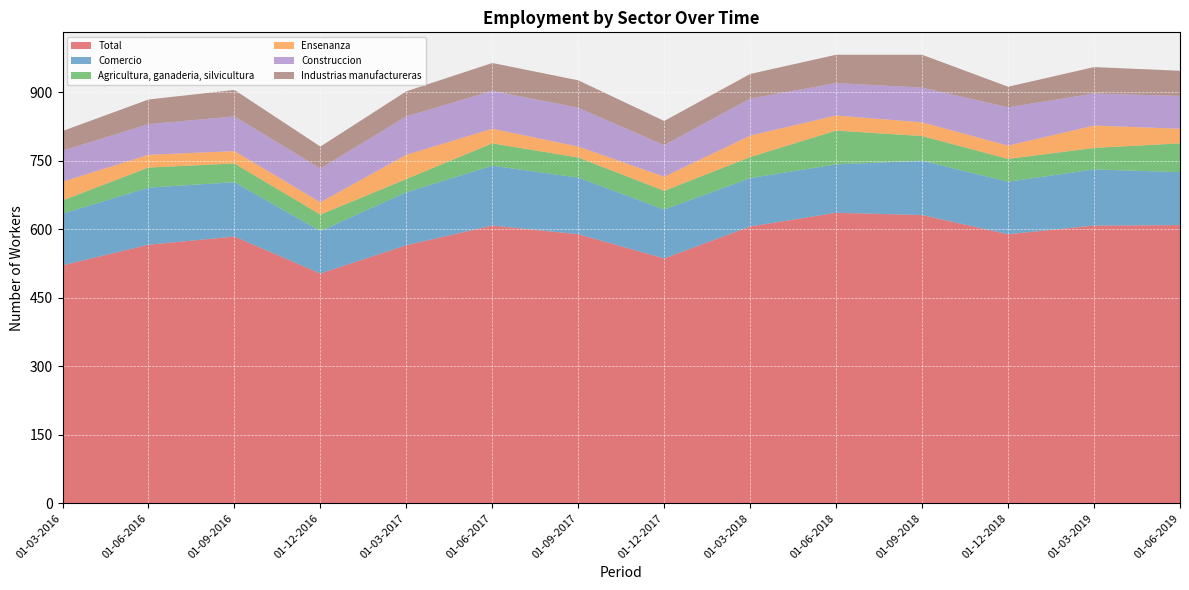

Reading right to left, what are all the values shown in this chart?

Total: 01-06-2019=609	01-03-2019=608	01-12-2018=589	01-09-2018=631	01-06-2018=636	01-03-2018=606	01-12-2017=536	01-09-2017=589	01-06-2017=608	01-03-2017=565	01-12-2016=503	01-09-2016=584	01-06-2016=566	01-03-2016=521
Comercio: 01-06-2019=116	01-03-2019=123	01-12-2018=115	01-09-2018=119	01-06-2018=106	01-03-2018=106	01-12-2017=107	01-09-2017=124	01-06-2017=131	01-03-2017=116	01-12-2016=93	01-09-2016=119	01-06-2016=125	01-03-2016=113
Agricultura, ganaderia, silvicultura: 01-06-2019=63	01-03-2019=47	01-12-2018=50	01-09-2018=54	01-06-2018=74	01-03-2018=46	01-12-2017=41	01-09-2017=44	01-06-2017=49	01-03-2017=29	01-12-2016=36	01-09-2016=41	01-06-2016=44	01-03-2016=29
Ensenanza: 01-06-2019=32	01-03-2019=49	01-12-2018=29	01-09-2018=30	01-06-2018=33	01-03-2018=47	01-12-2017=31	01-09-2017=24	01-06-2017=32	01-03-2017=53	01-12-2016=27	01-09-2016=27	01-06-2016=28	01-03-2016=41
Construccion: 01-06-2019=72	01-03-2019=70	01-12-2018=84	01-09-2018=76	01-06-2018=71	01-03-2018=81	01-12-2017=69	01-09-2017=85	01-06-2017=83	01-03-2017=84	01-12-2016=74	01-09-2016=76	01-06-2016=67	01-03-2016=68
Industrias manufactureras: 01-06-2019=55	01-03-2019=58	01-12-2018=45	01-09-2018=72	01-06-2018=62	01-03-2018=54	01-12-2017=53	01-09-2017=60	01-06-2017=61	01-03-2017=55	01-12-2016=48	01-09-2016=58	01-06-2016=54	01-03-2016=43